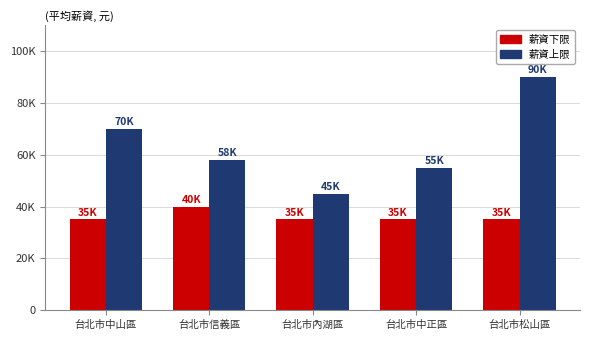

What are all the series names shown in the legend?

薪資下限, 薪資上限